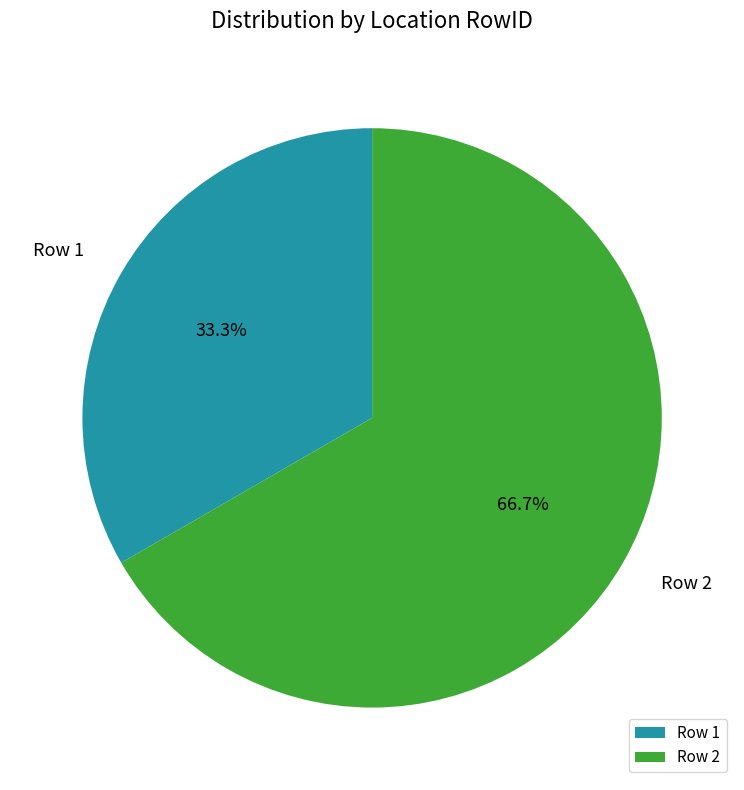

To the nearest percent, what percentage of the pie is Row 2?

67%